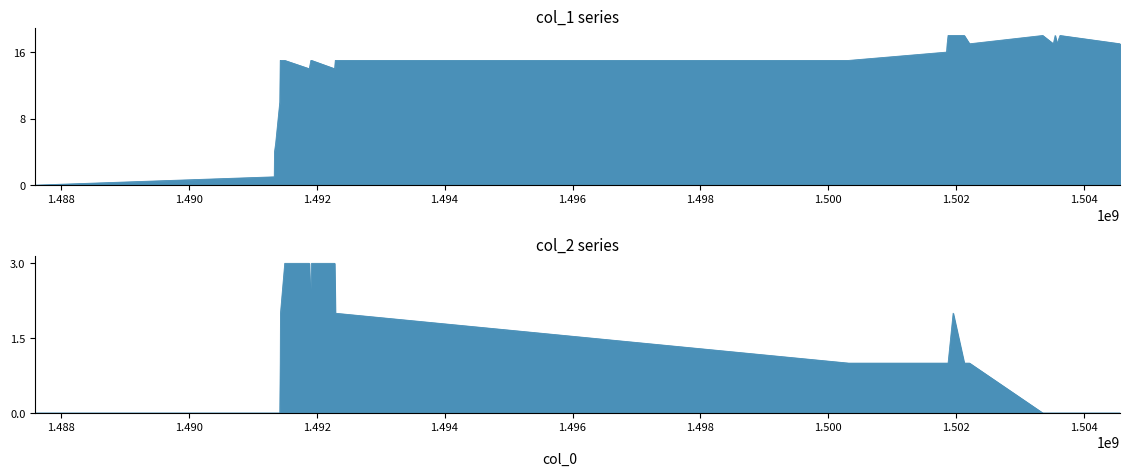

Reading left to right, what are all the values shown in this chart?

col_1: 1487598893=0	1491337649=1	1491341286=4	1491359137=5	1491424137=10	1491431195=15	1491434752=15	1491501418=15	1491884741=14	1491909910=15	1491920752=15	1492280860=14	1492291612=15	1500315944=15	1501847267=16	1501856691=17	1501871131=18	1501950271=18	1502123112=18	1502205990=17	1503350685=18	1503516287=17	1503545085=18	1503573886=17	1503620721=18	1504560287=17
col_2: 1487598893=0	1491337649=0	1491341286=0	1491359137=0	1491424137=0	1491431195=1	1491434752=2	1491501418=3	1491884741=3	1491909910=2	1491920752=3	1492280860=3	1492291612=2	1500315944=1	1501847267=1	1501856691=1	1501871131=1	1501950271=2	1502123112=1	1502205990=1	1503350685=0	1503516287=0	1503545085=0	1503573886=0	1503620721=0	1504560287=0